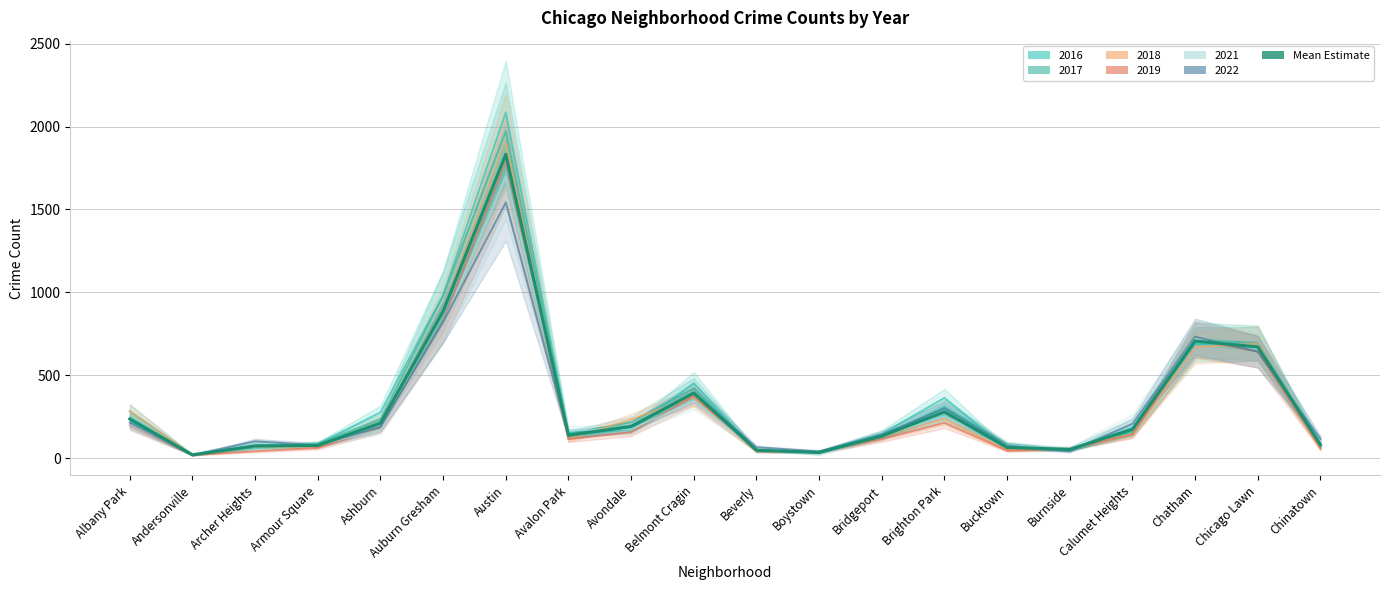

True or false: there are more than 1 points higher than both neighbors.

True